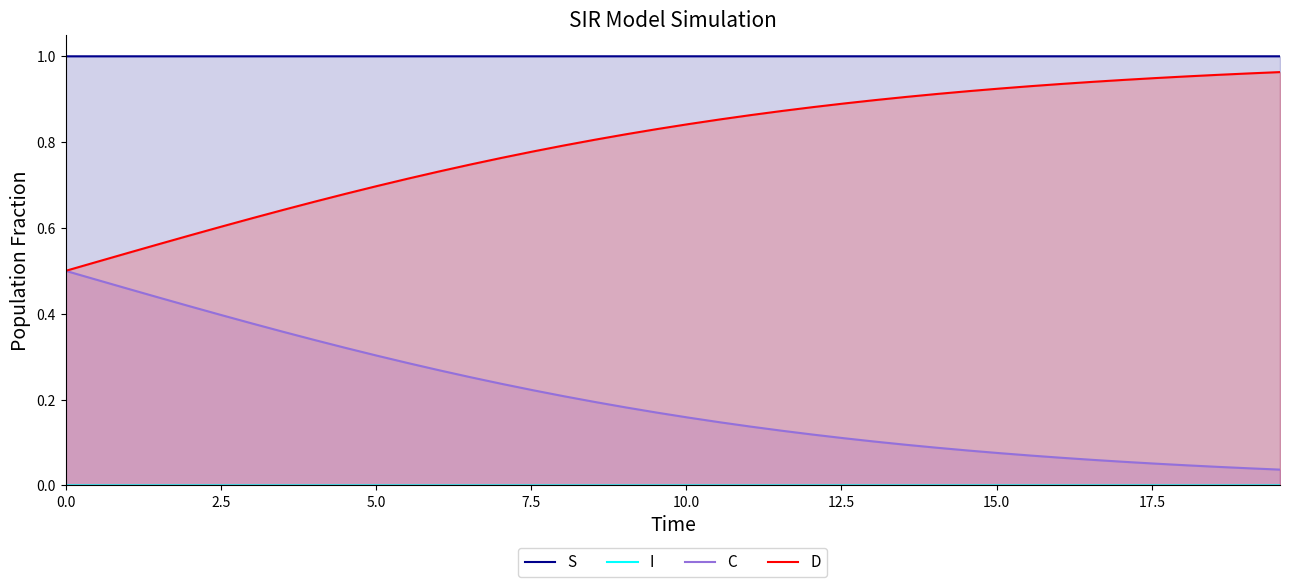

How many categories are shown in the chart?

40